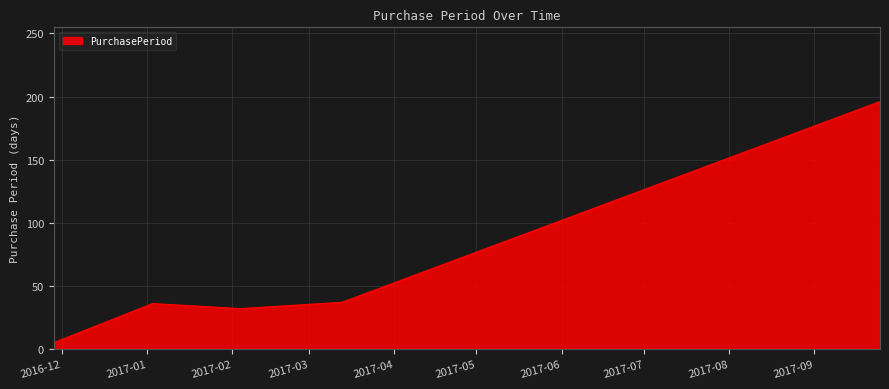

What is the difference between the maximum and minimum values?

191